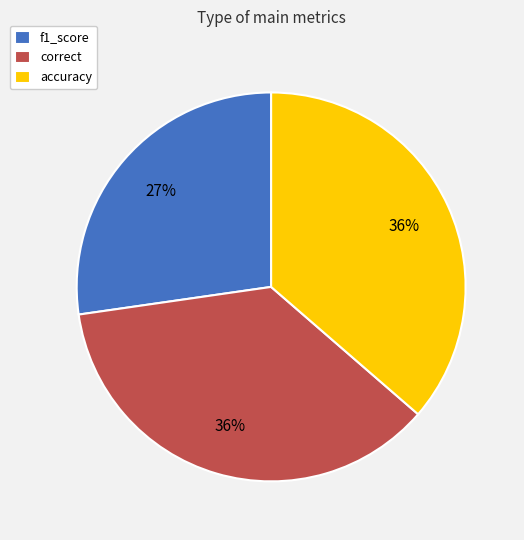

Does any single category account for the majority?

No